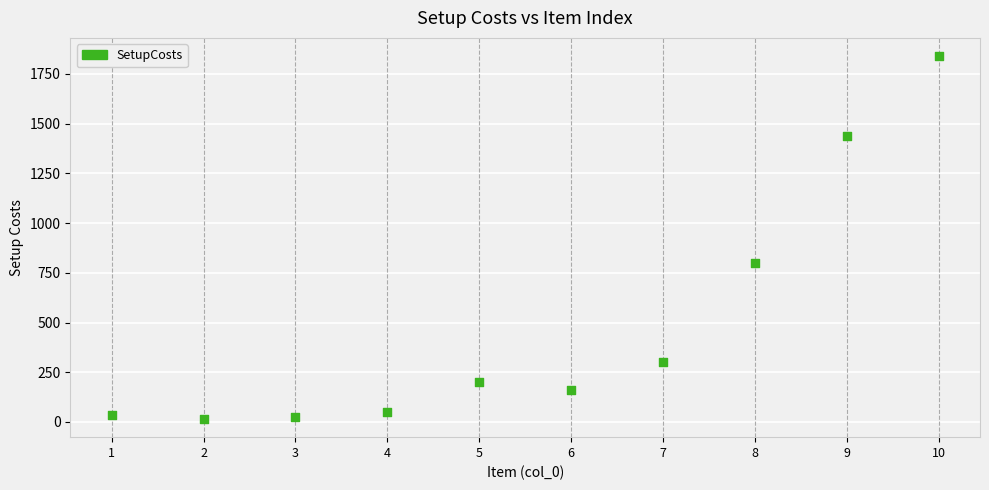

What is the average X value?

6